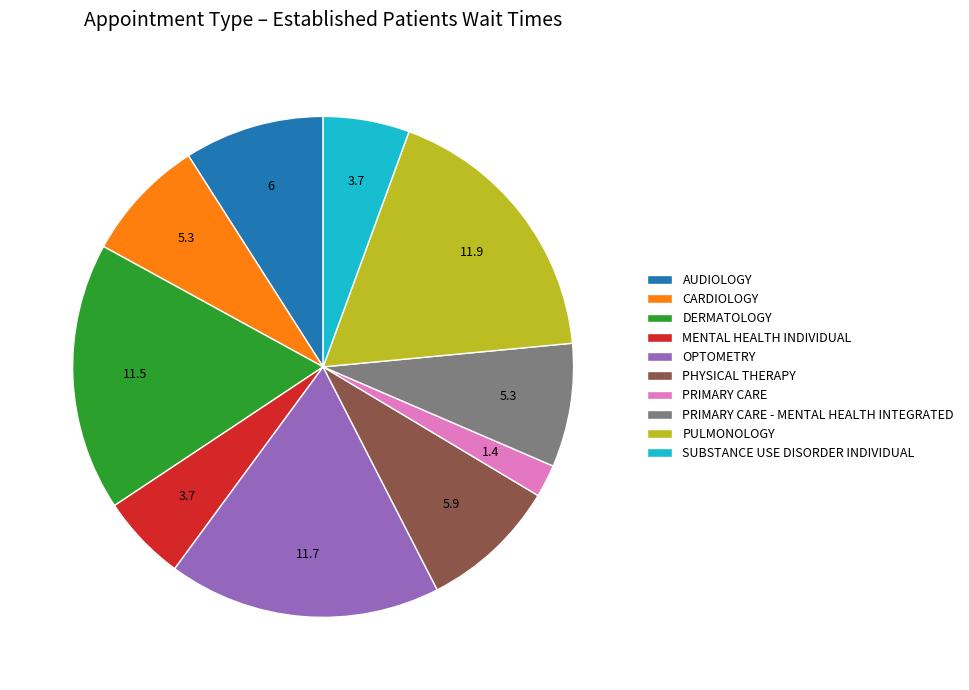

How many slices are in this pie chart?

10